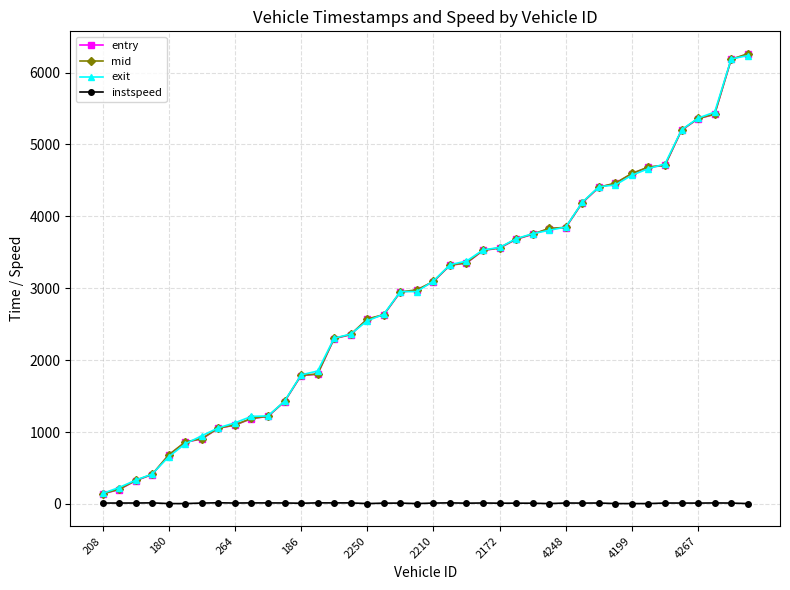

What is the value of the instspeed point at the 38th from the left?

13.7